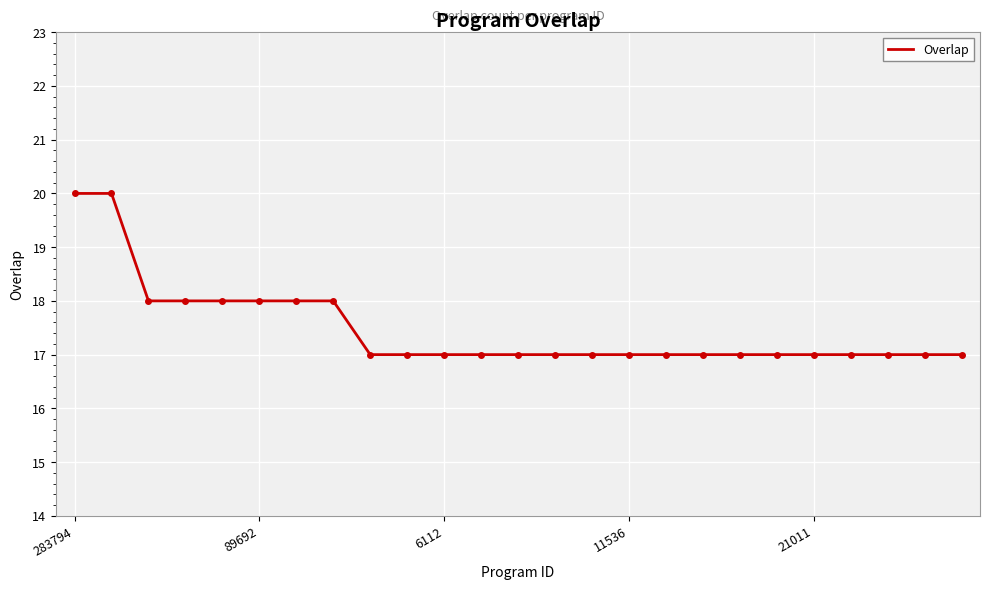

Count the values in the range 17 to 18.

23